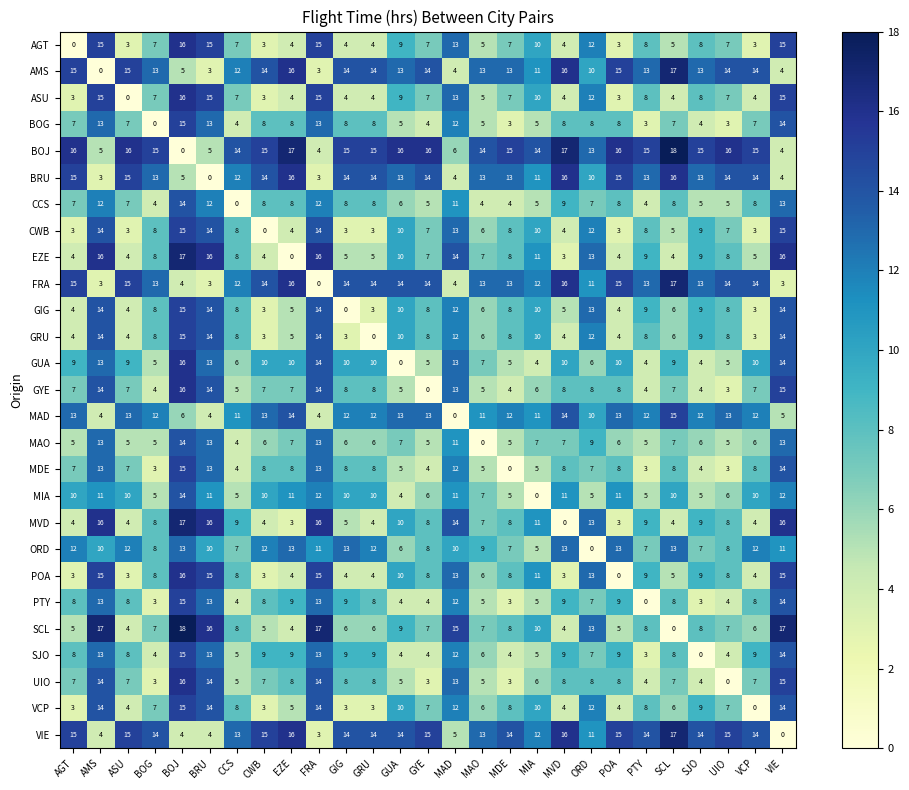

True or false: VCP has a value of 1 at CWB.

False